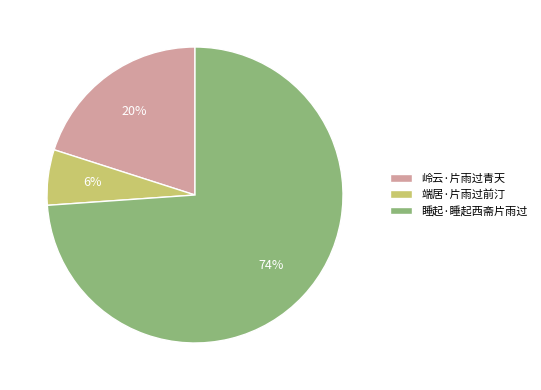

To the nearest percent, what percentage of the pie is 睡起·睡起西斋片雨过?

74%